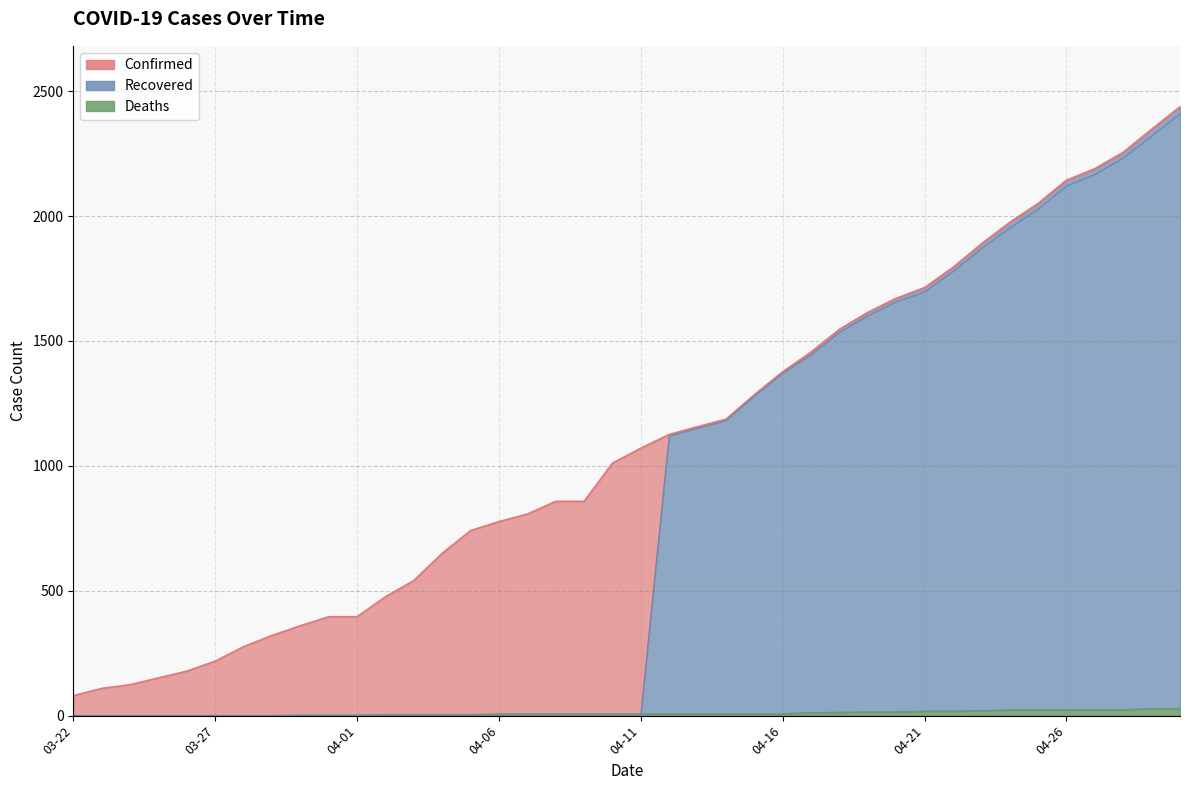

True or false: Recovered and Confirmed intersect in this chart.

False